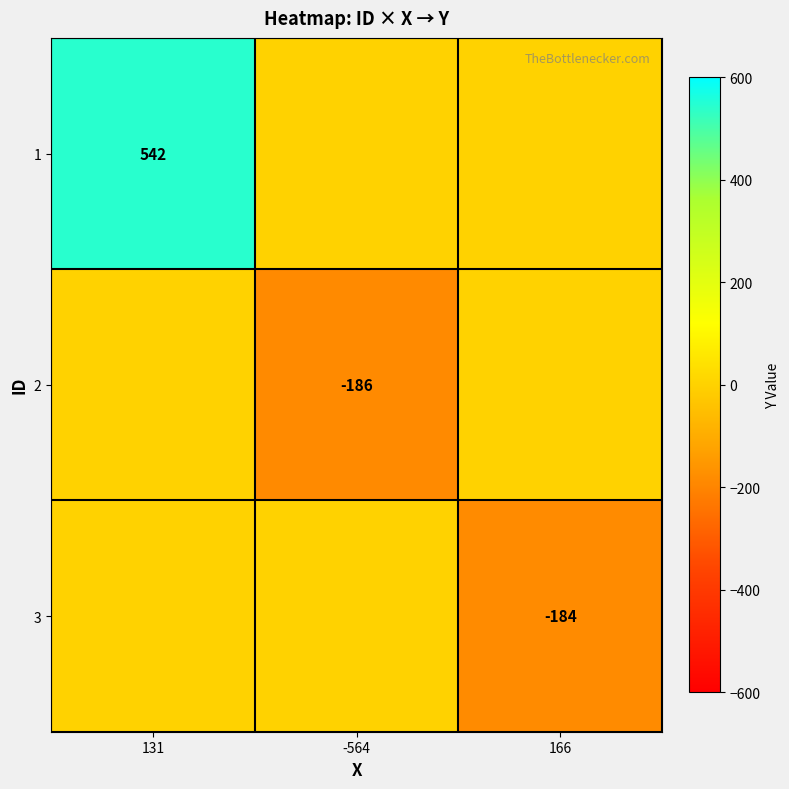

What is the spread (max minus min) of values at 131?

542